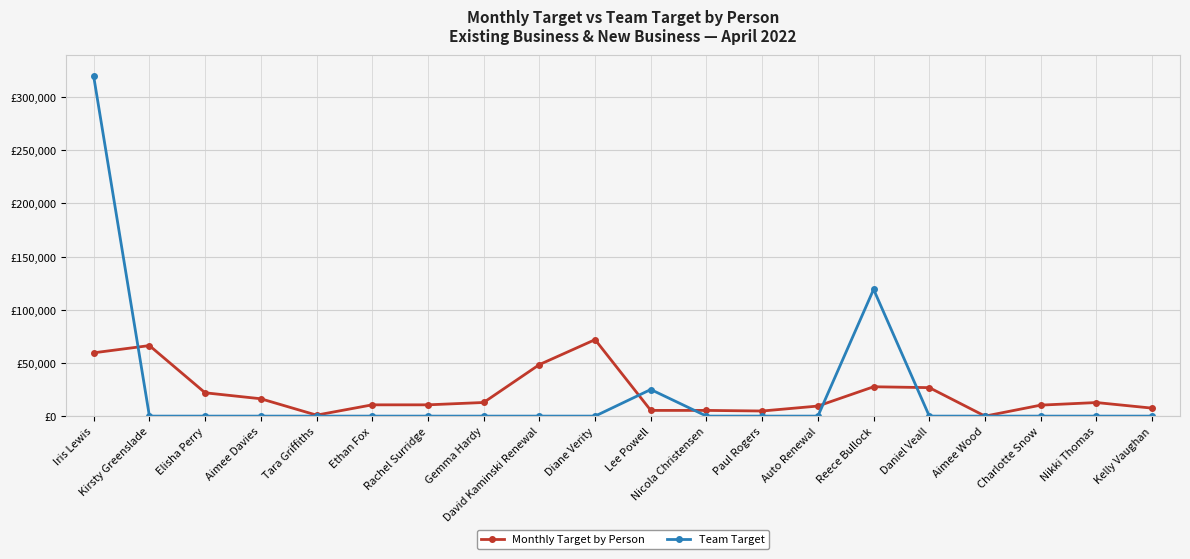

The value of Team Target at Aimee Wood is 0.0. True or false?

True